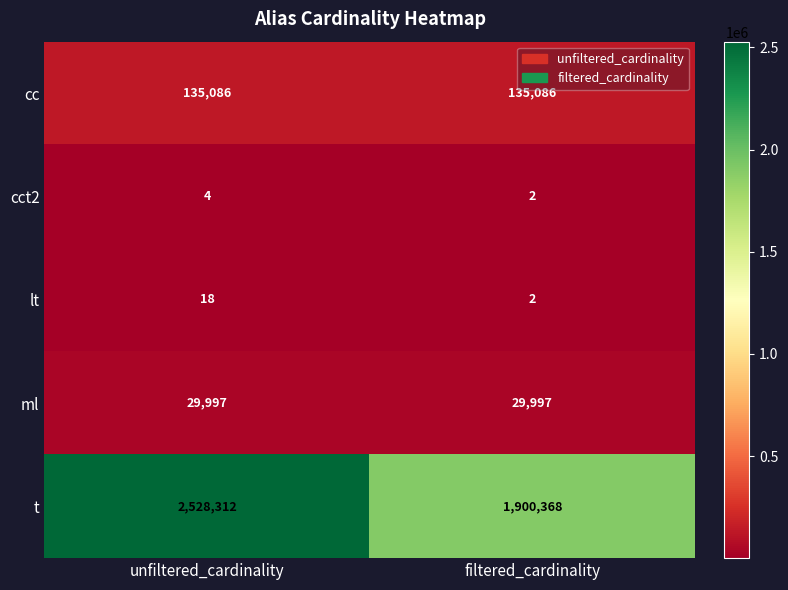

Reading left to right, list all the values displayed in this chart.

cc: unfiltered_cardinality=135086	filtered_cardinality=135086
cct2: unfiltered_cardinality=4	filtered_cardinality=2
lt: unfiltered_cardinality=18	filtered_cardinality=2
ml: unfiltered_cardinality=29997	filtered_cardinality=29997
t: unfiltered_cardinality=2528312	filtered_cardinality=1900368